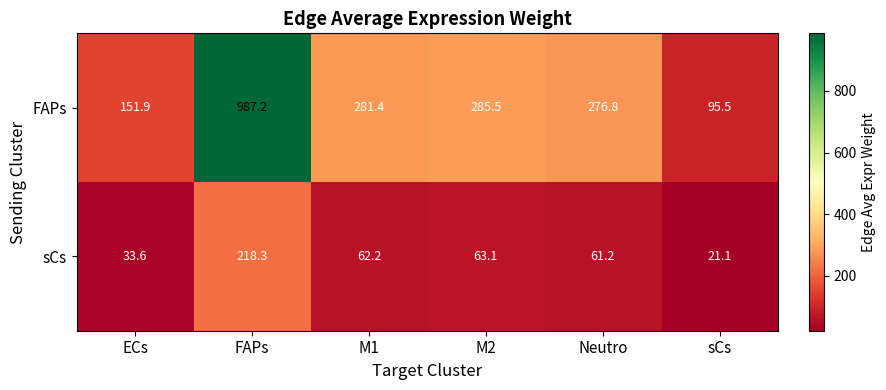

How many data points in FAPs are above 281?

3